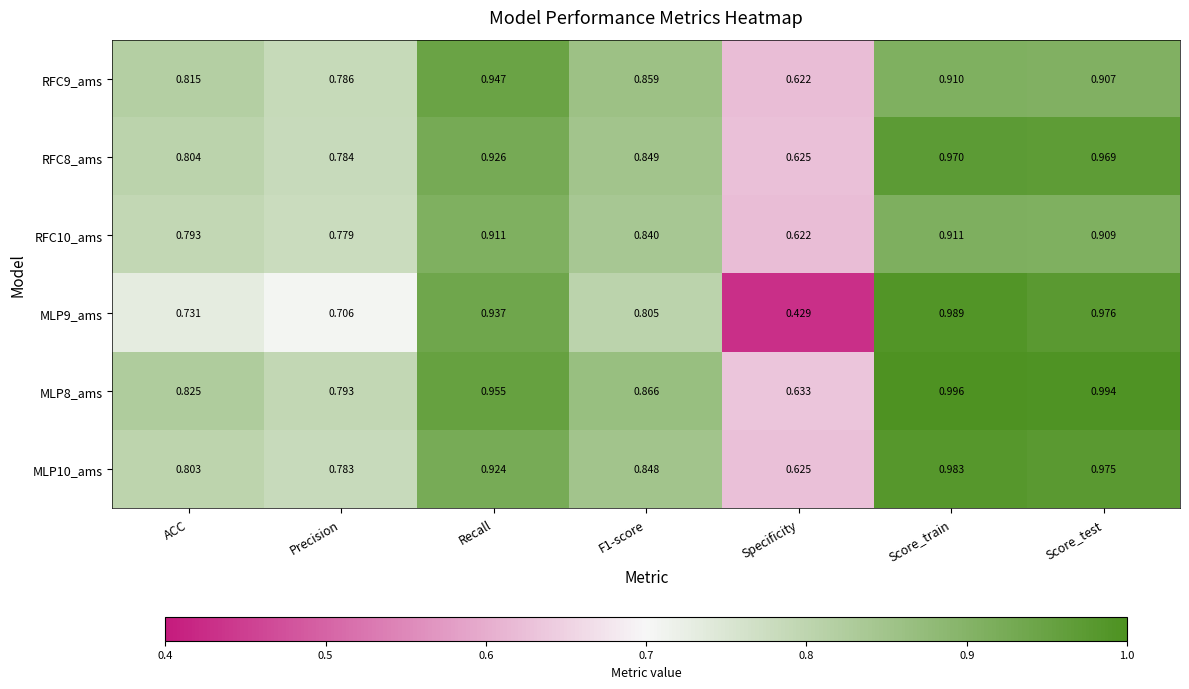

At which label is MLP9_ams closest to 0?

Specificity